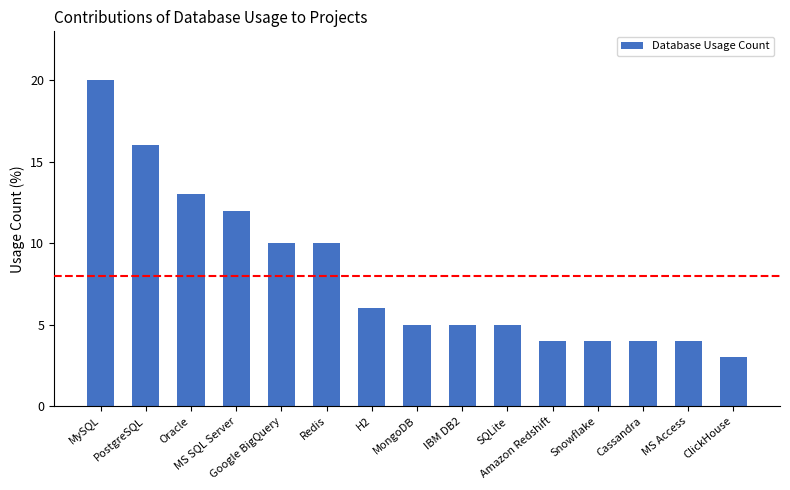

Which has a higher value, Amazon Redshift or H2?

H2